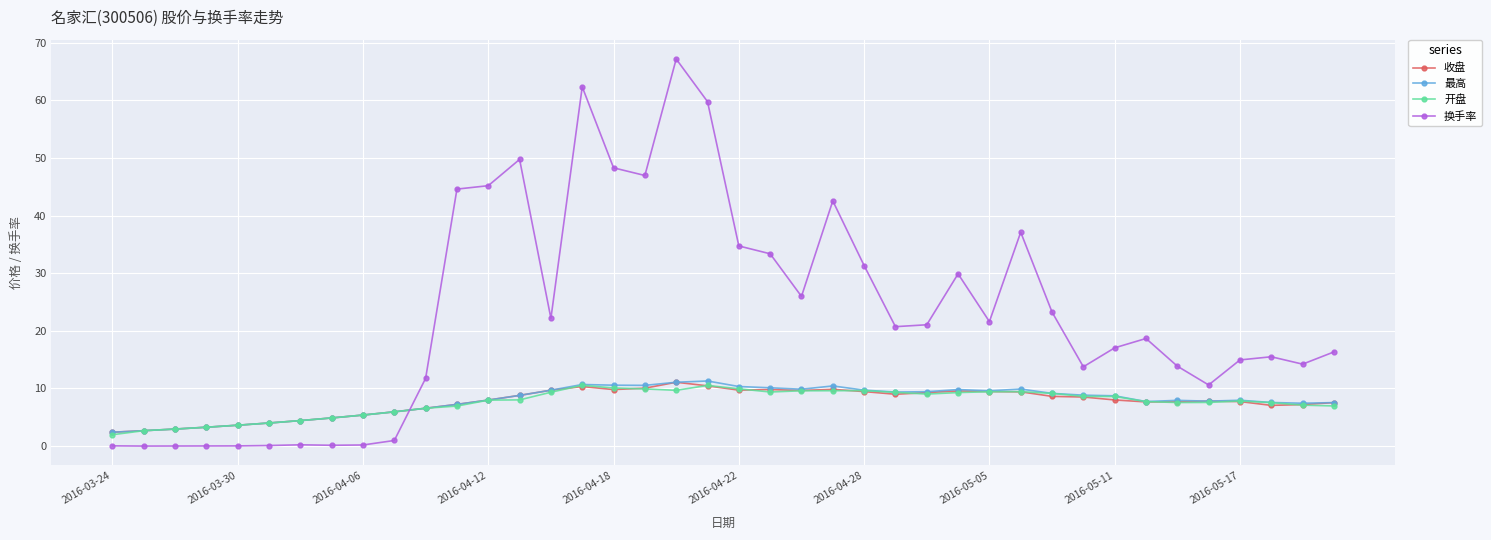

True or false: 最高 has more than 2 points higher than both neighbors.

True